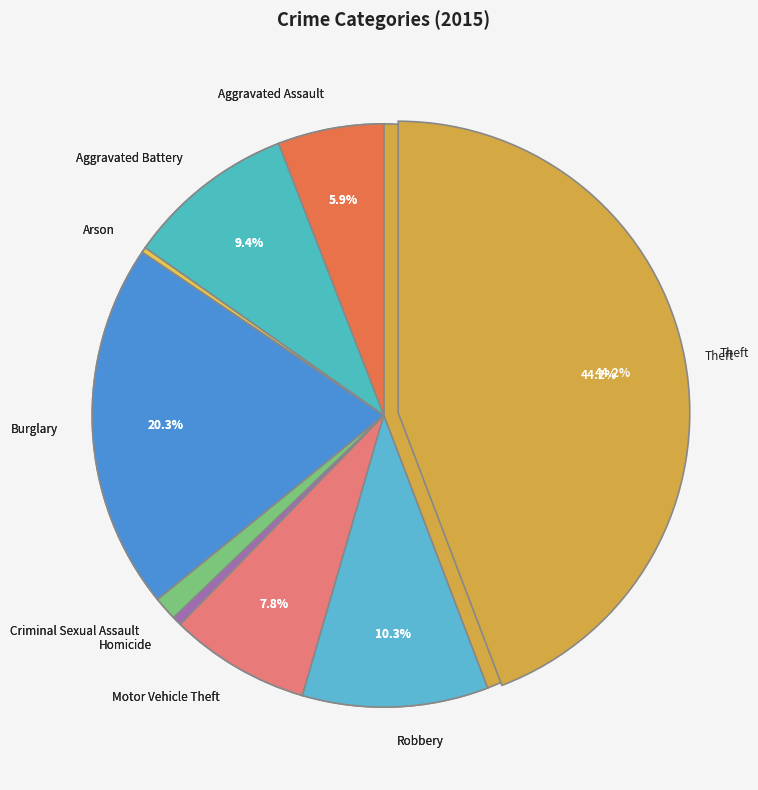

What is the change in value from Aggravated Battery to Motor Vehicle Theft?

-43